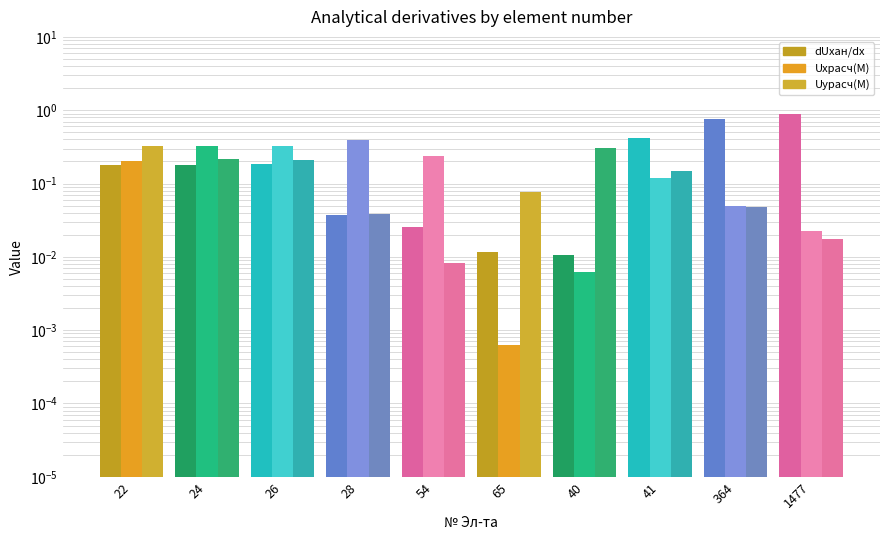

What is the difference between the highest and lowest values at 54?

0.2